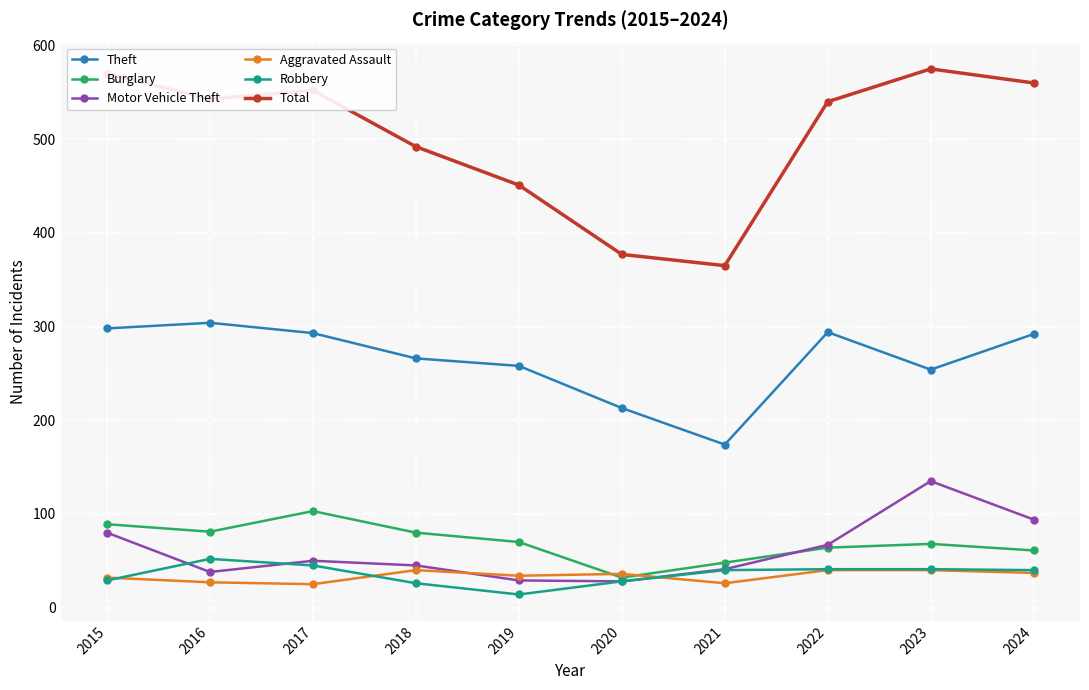

Is it true that Motor Vehicle Theft equals 41 at 2021?

True